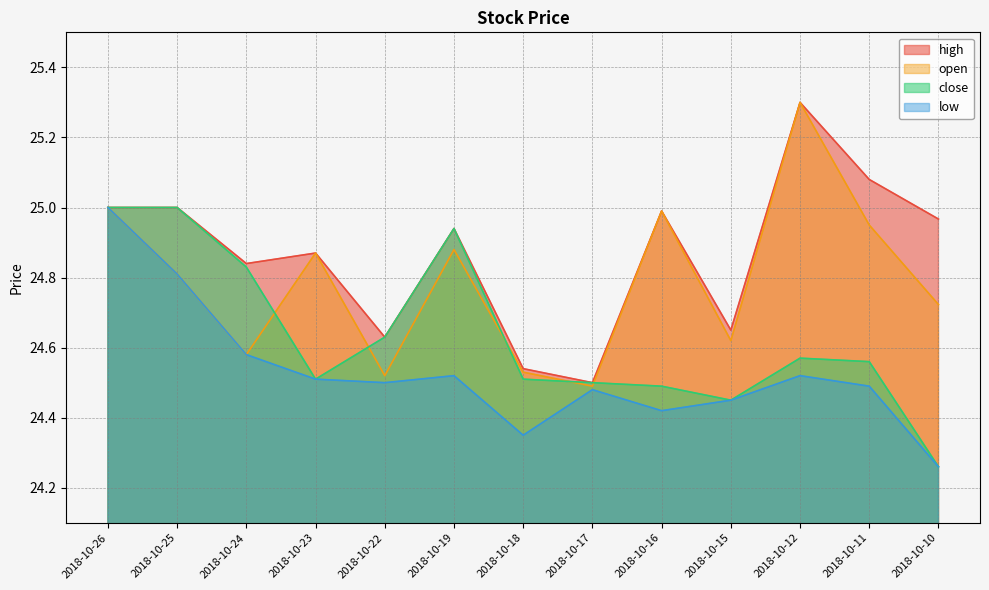

True or false: high and low cross at least once.

False